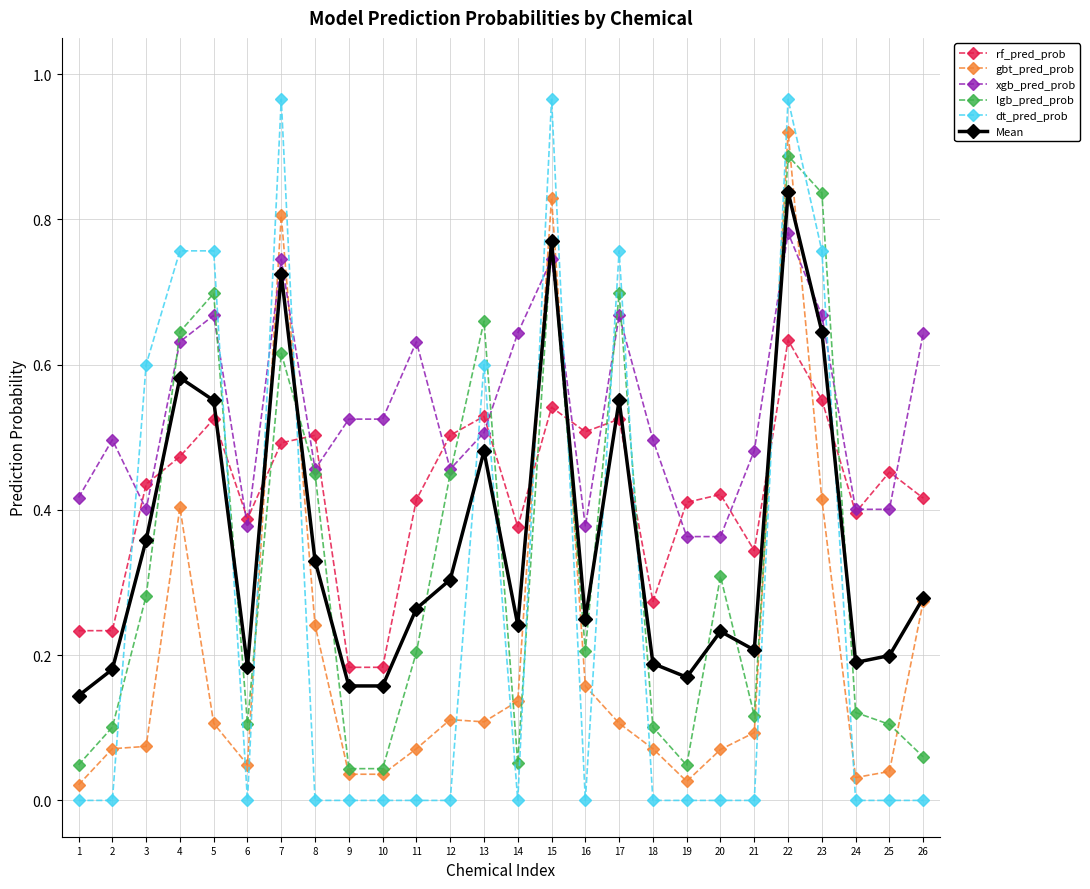

Which series has the largest range (max minus min)?

dt_pred_prob